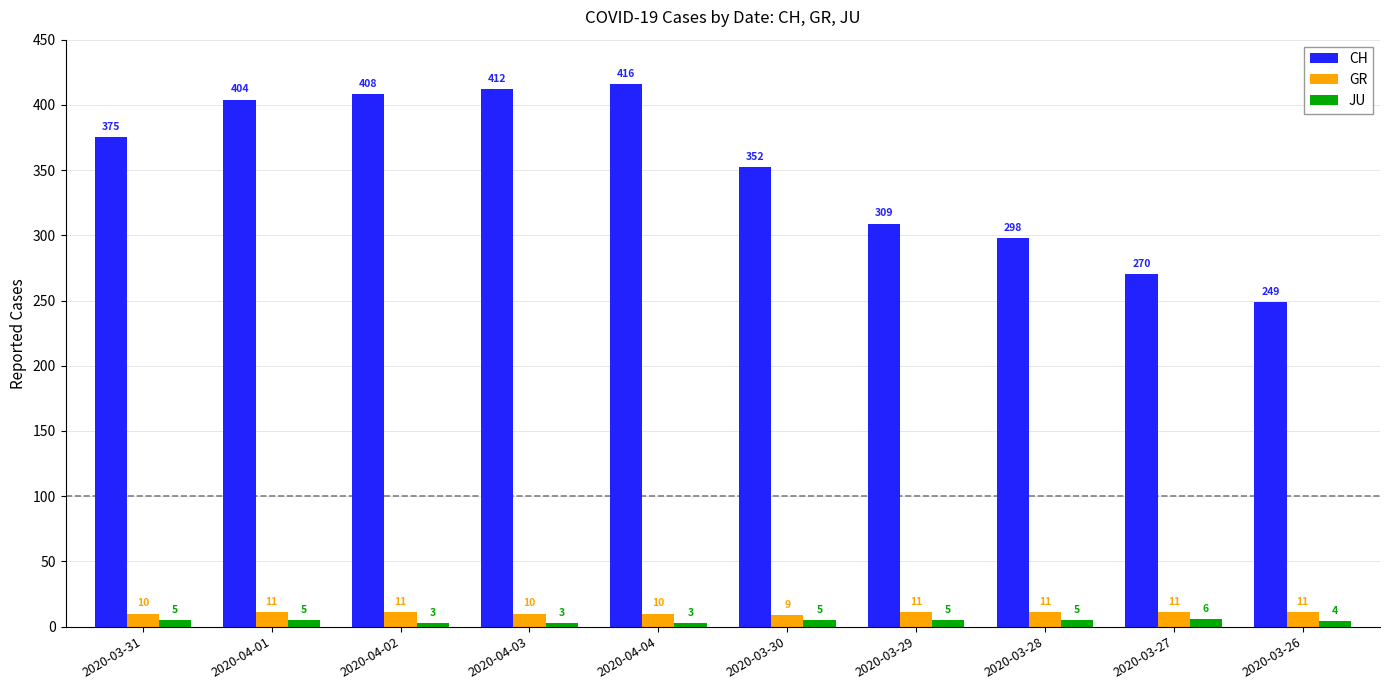

What is the minimum value for CH?

249